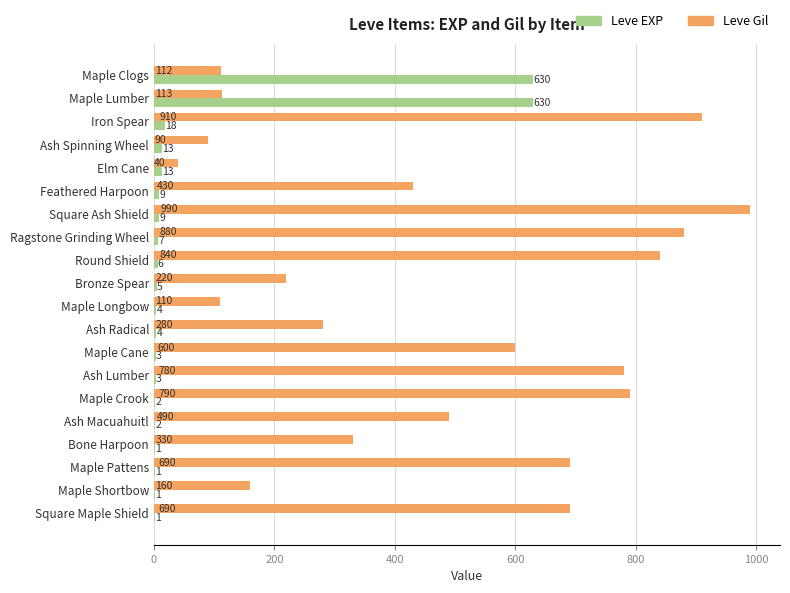

How many distinct data groups are displayed?

2